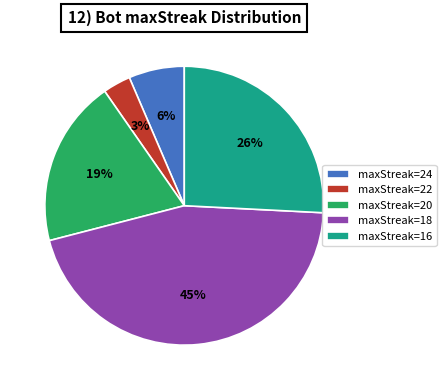

Is there any slice that represents more than half of the pie?

No